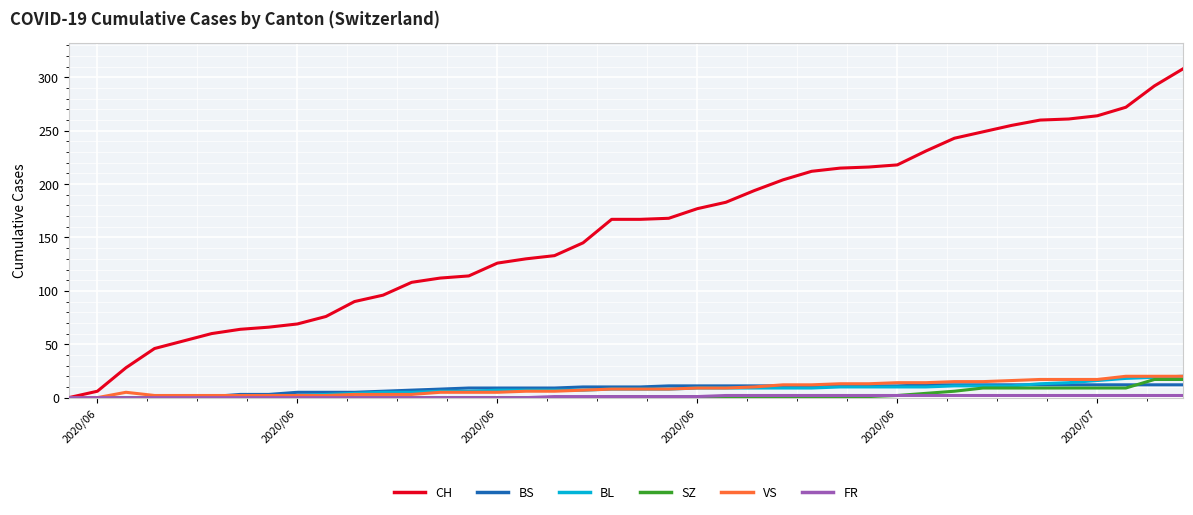

What is the maximum value shown in the chart?

308